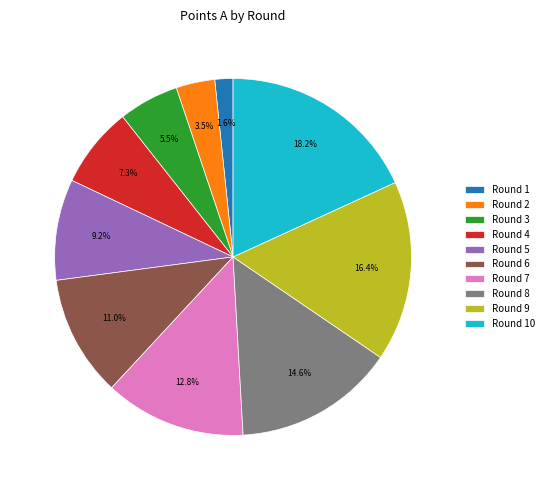

To the nearest percent, what is the difference between the Round 10 and Round 9 slice percentages?

2%